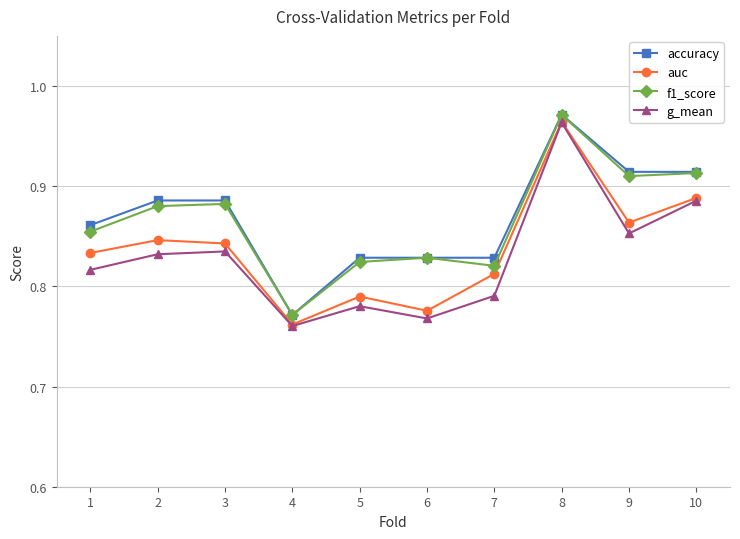

At which label does auc reach its minimum?

4